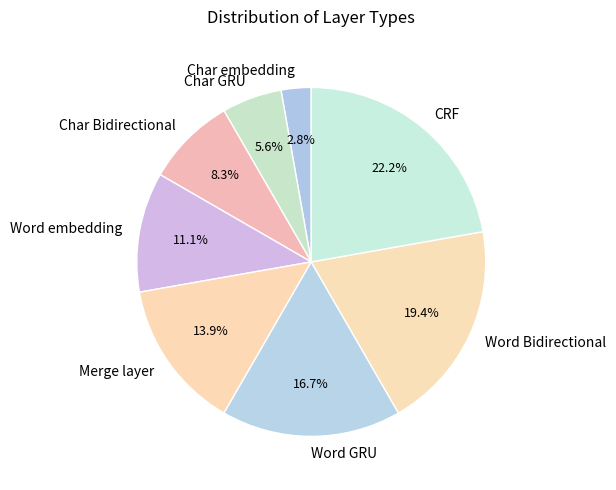

Which category has the biggest portion of the pie?

CRF